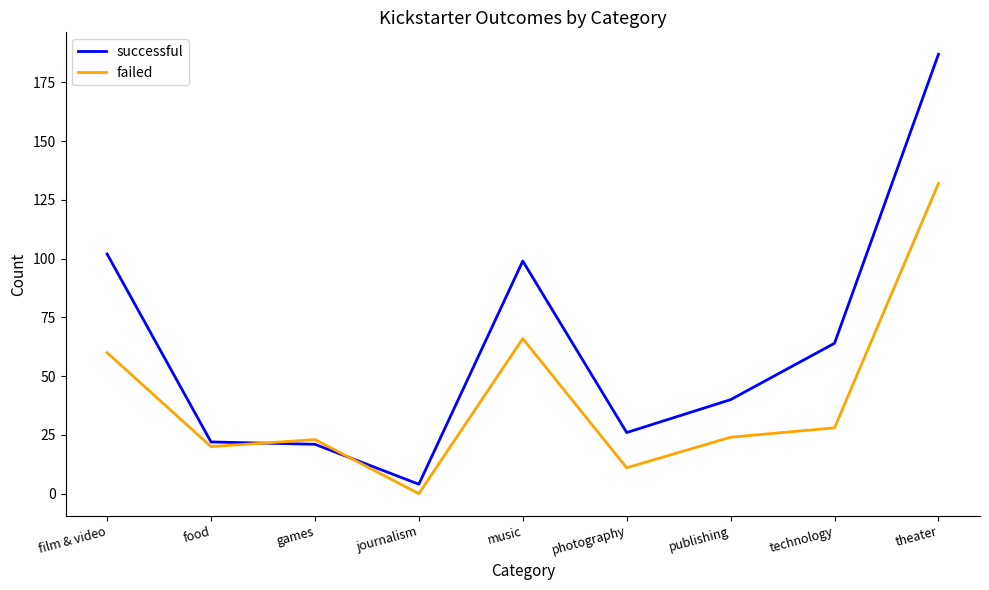

What are all the series names shown in the legend?

successful, failed